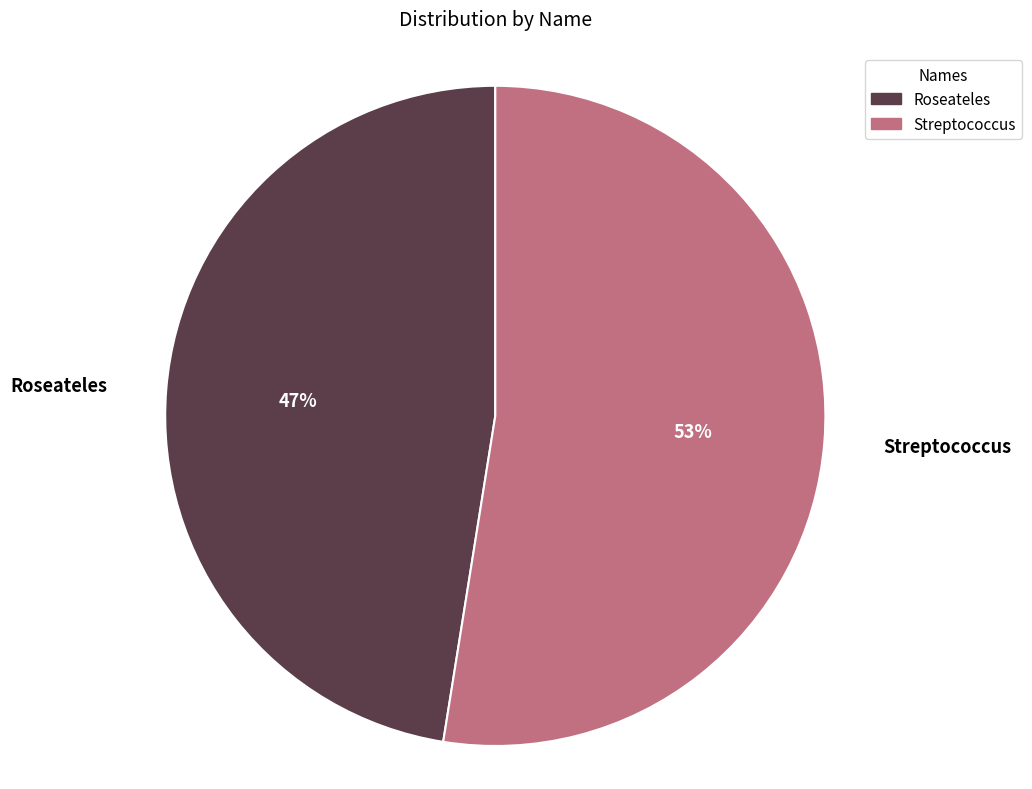

Rank the categories by value from highest to lowest.

Streptococcus, Roseateles